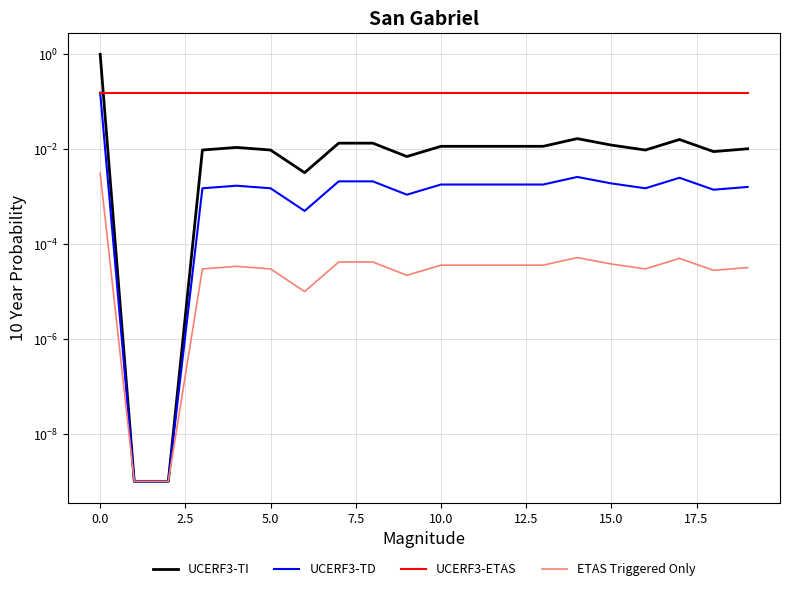

Rank the series by their maximum value, from lowest to highest.

ETAS Triggered Only, UCERF3-TD, UCERF3-ETAS, UCERF3-TI